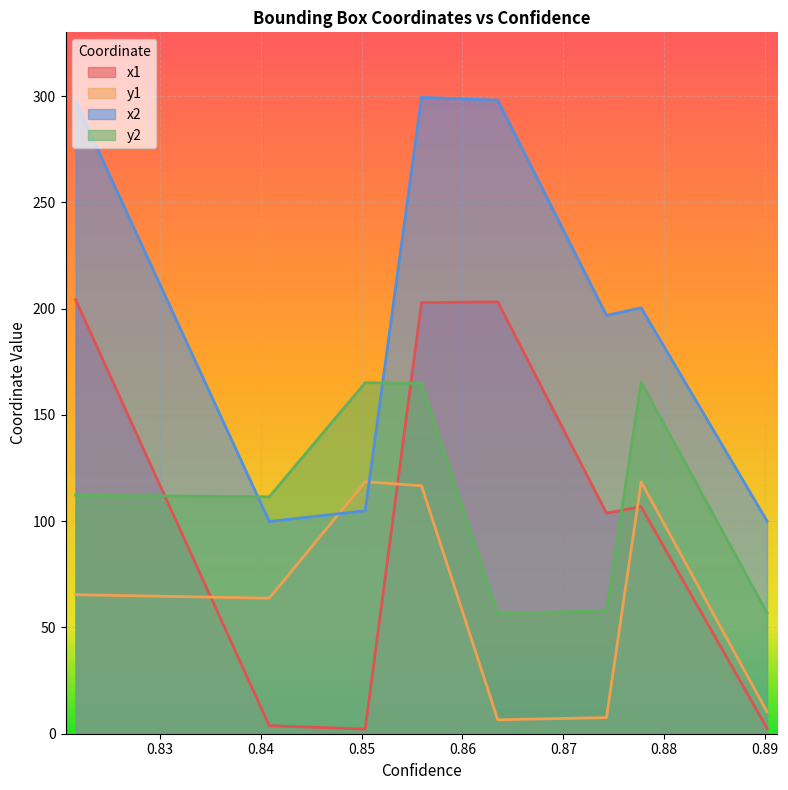

How many lines are shown in the chart?

4